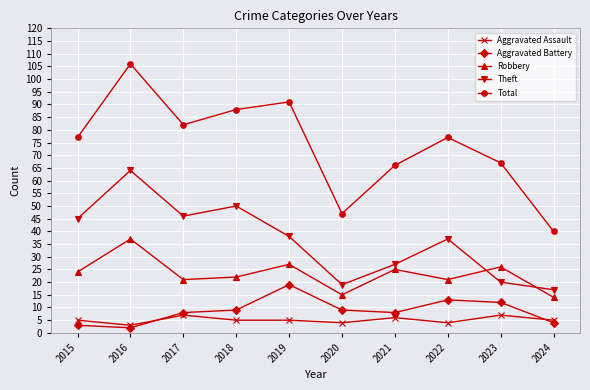

What is the minimum value shown in the chart?

2